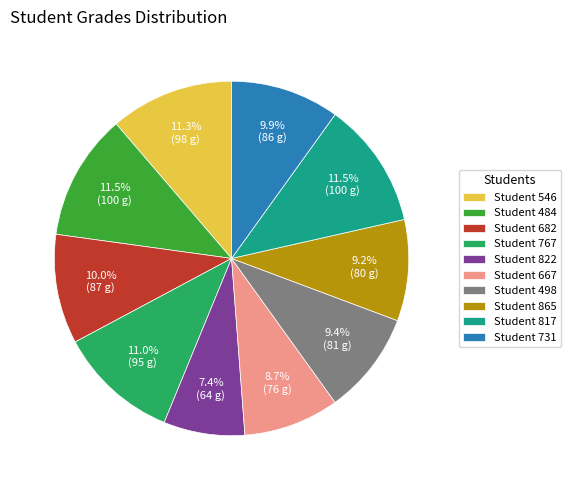

Which has a higher value, Student 682 or Student 667?

Student 682